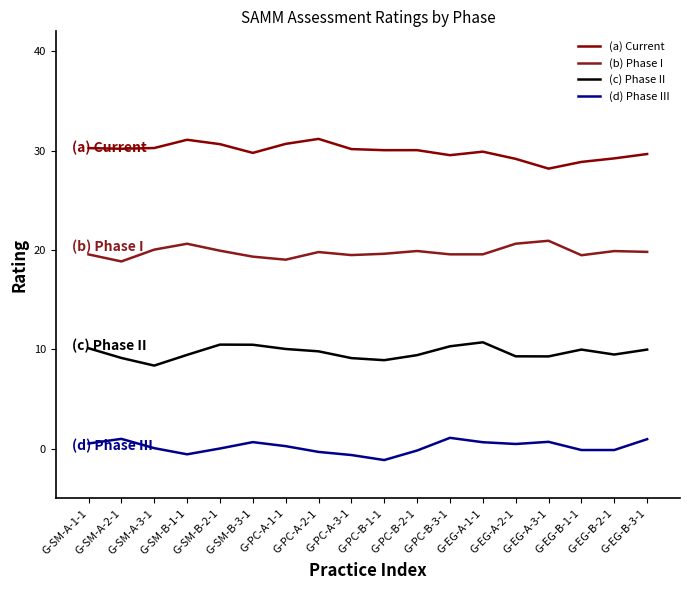

What are all the series names shown in the legend?

(a) Current, (b) Phase I, (c) Phase II, (d) Phase III